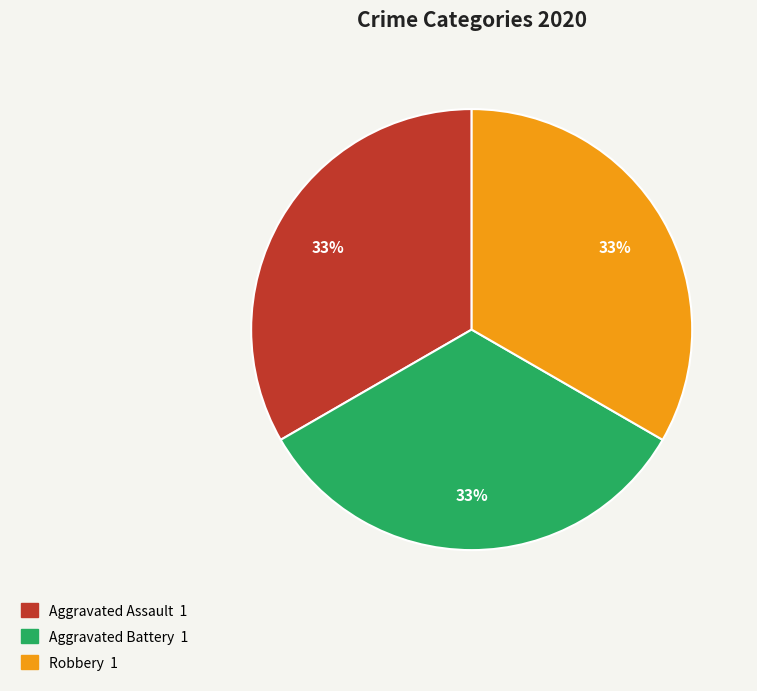

Is there any slice that represents more than half of the pie?

No